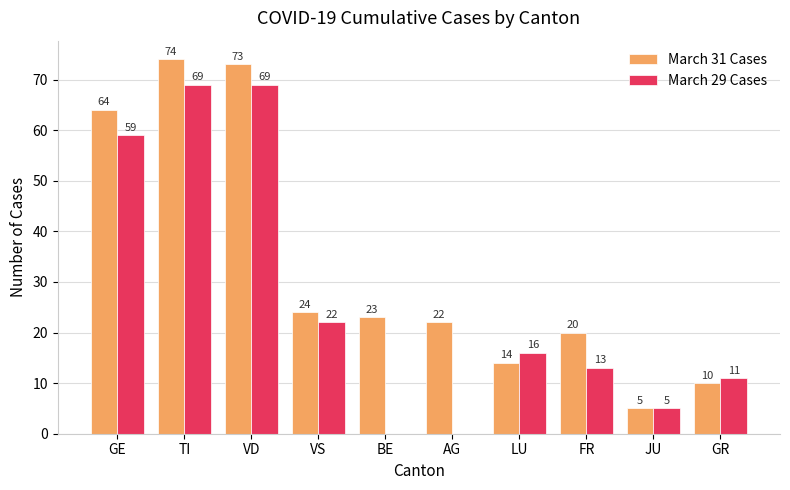

What is the sum of the March 29 Cases values at BE and GR?

11